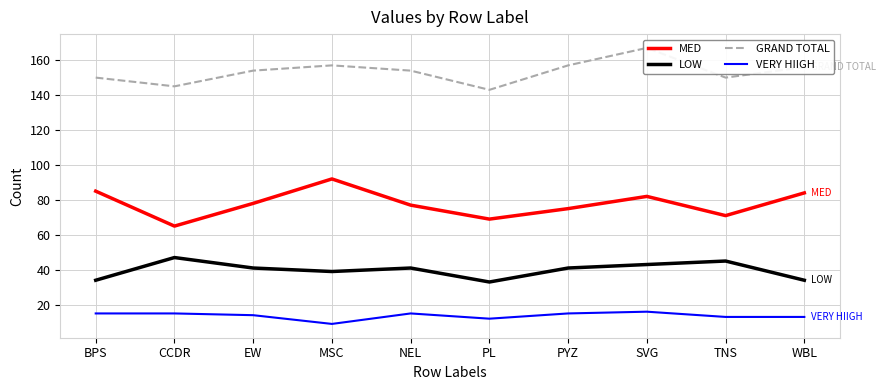

At which category does the chart reach its peak across all series?

SVG